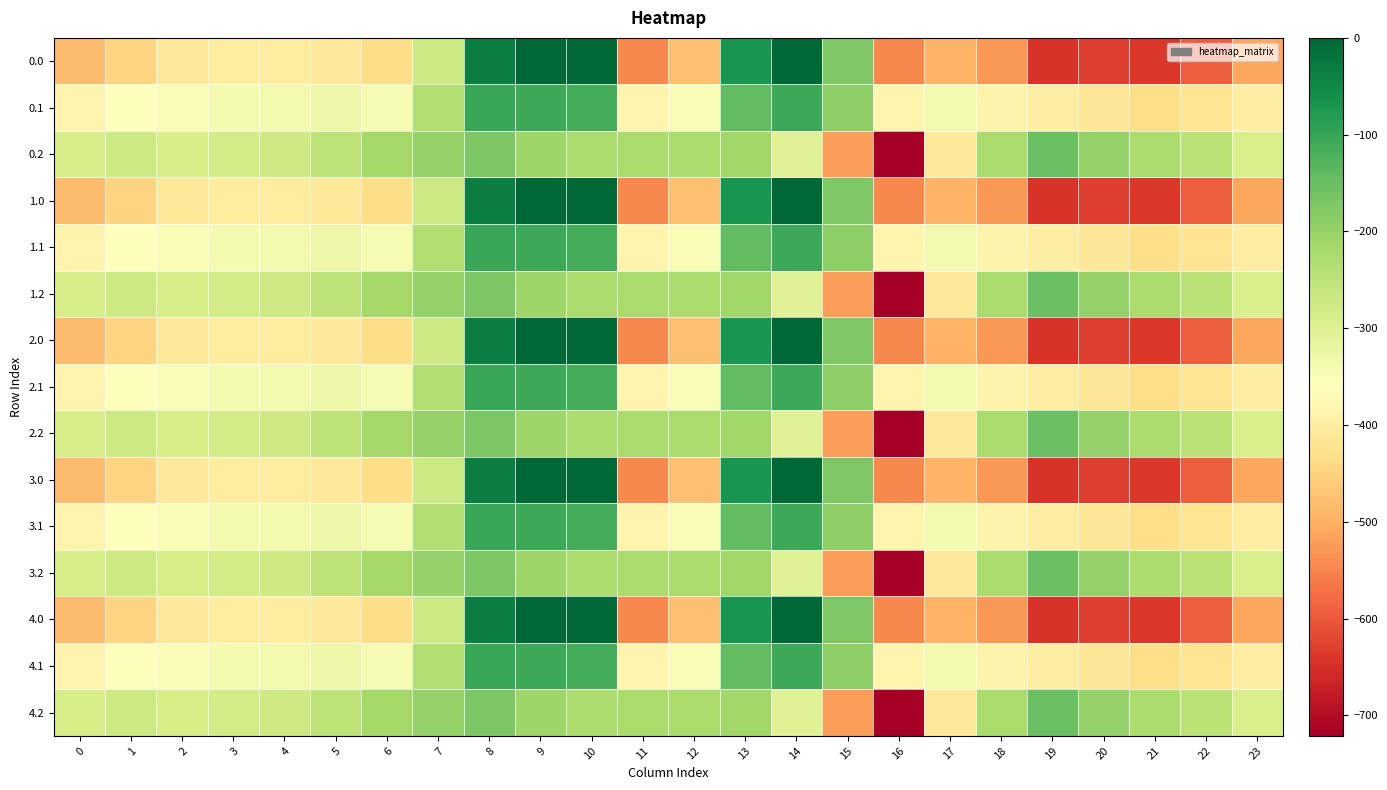

Between 1 and 20, which is larger?

1